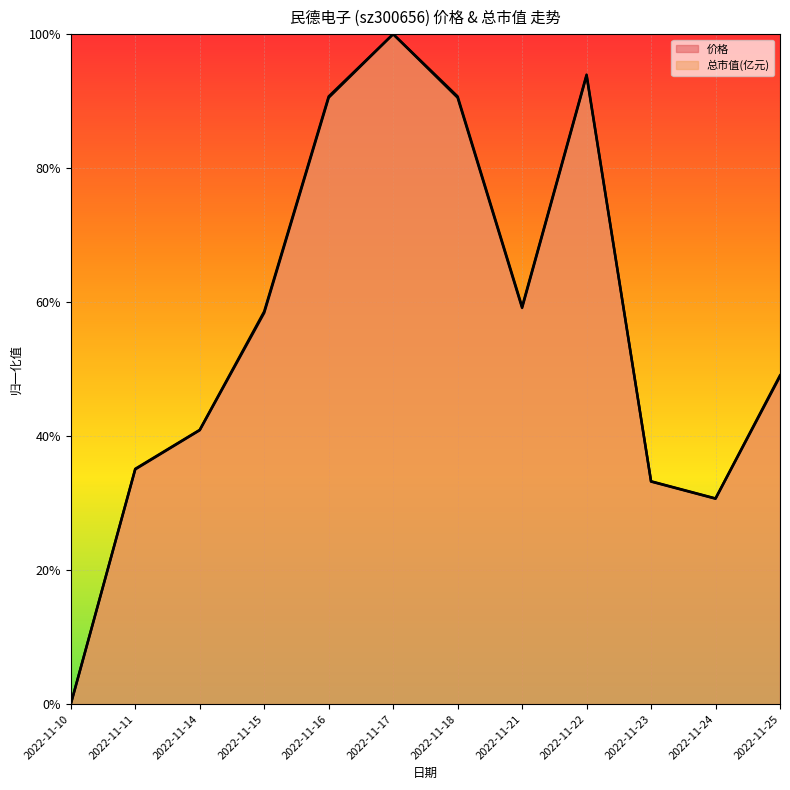

What is the value of the 总市值(亿元) (line) point at the 9th from the left?

0.9